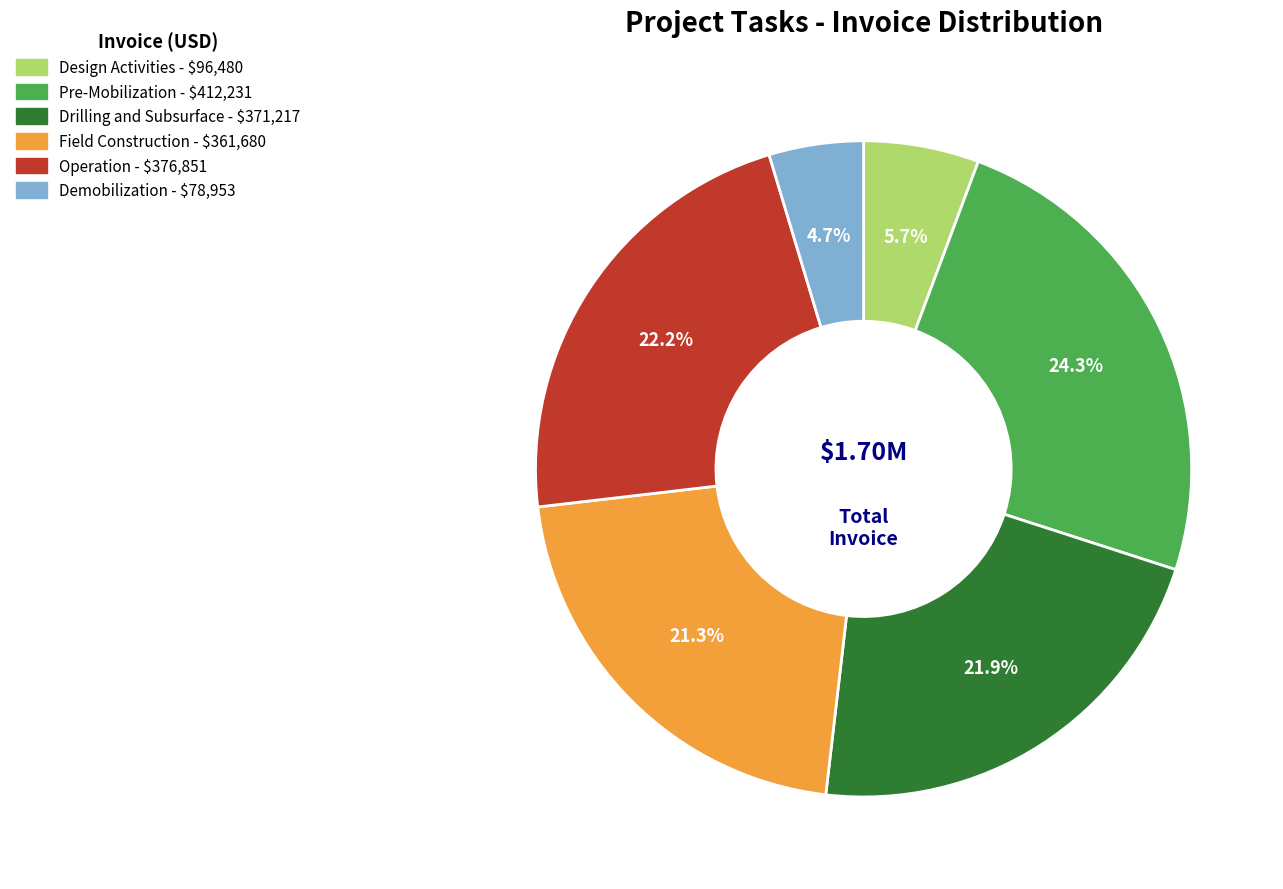

Is there a majority slice in this chart?

No